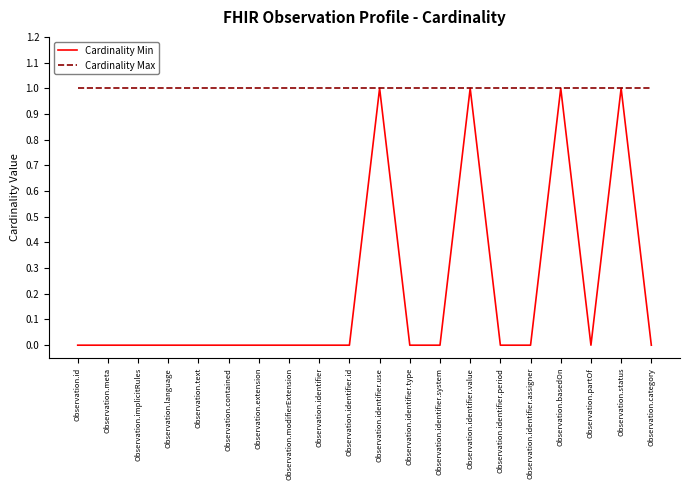

How many lines are shown in the chart?

2